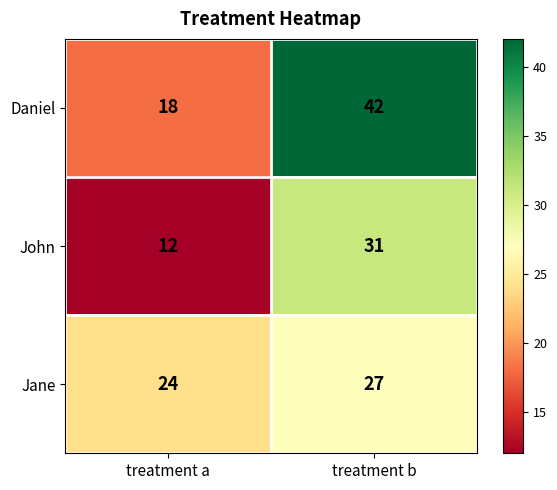

How many data points does each series have?

2